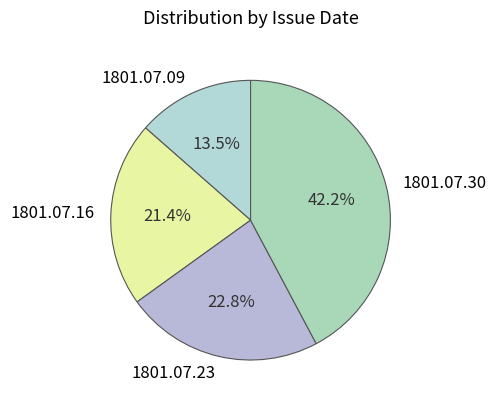

Do 1801.07.30 and 1801.07.23 together represent more than half of the pie?

Yes